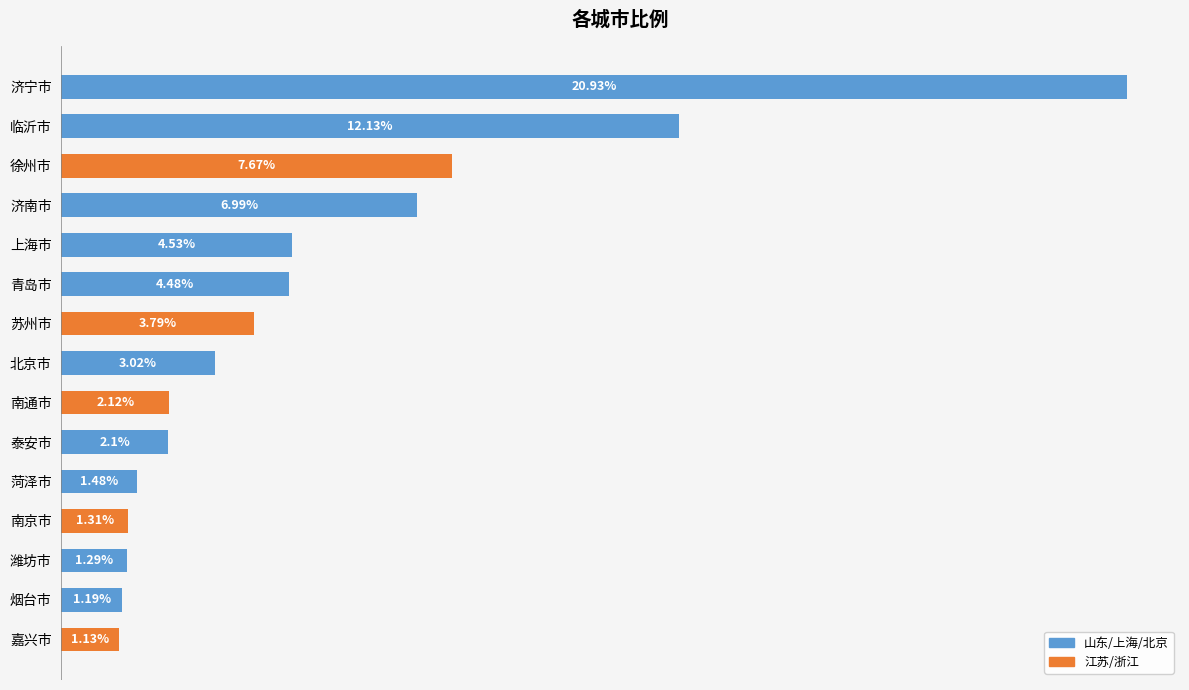

At which category does the chart reach its minimum across all series?

嘉兴市